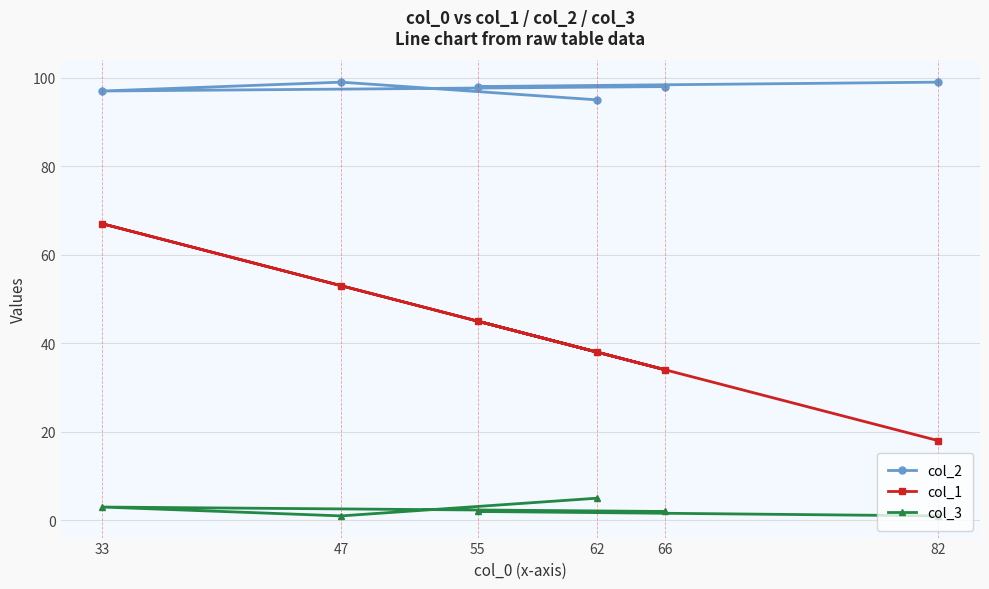

In col_3, how many points are higher than both neighbors (excluding endpoints)?

1